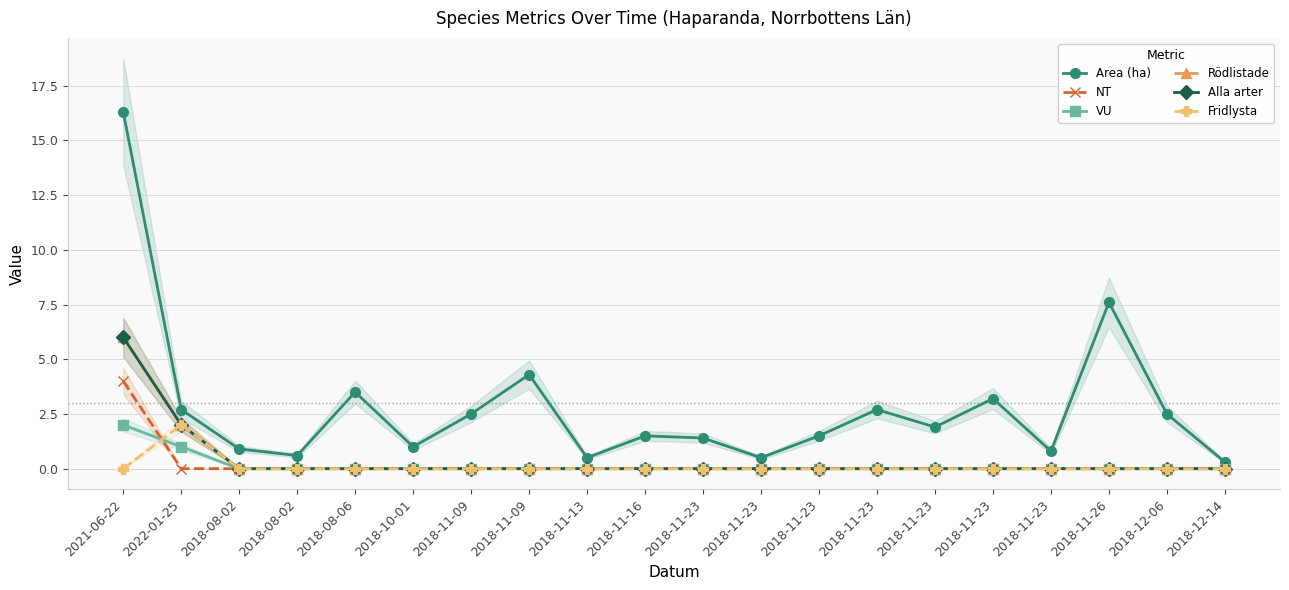

At which label is Fridlysta closest to 1?

2021-06-22